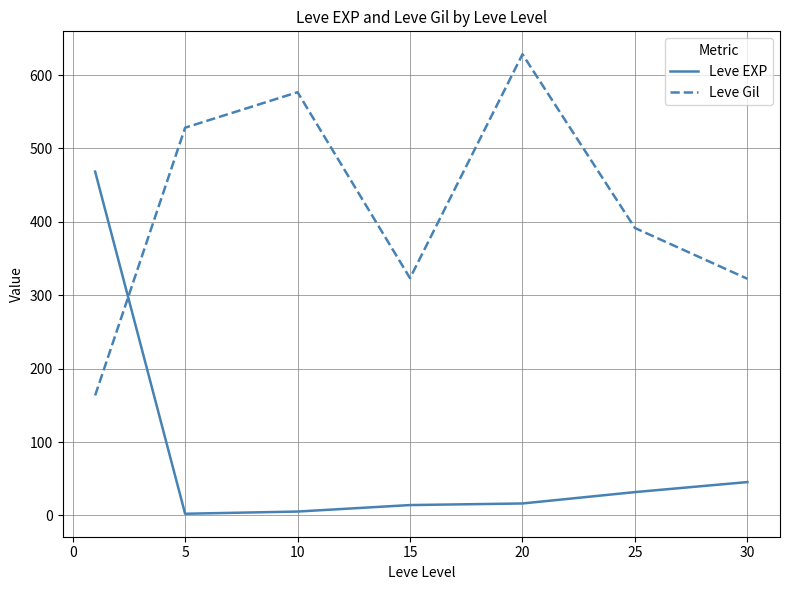

What is the difference between the maximum and minimum values in the Leve EXP series?

466.2